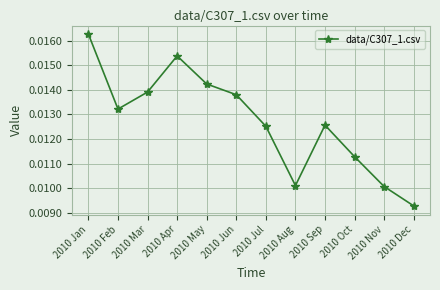

Where is the first local maximum?

2010 Apr